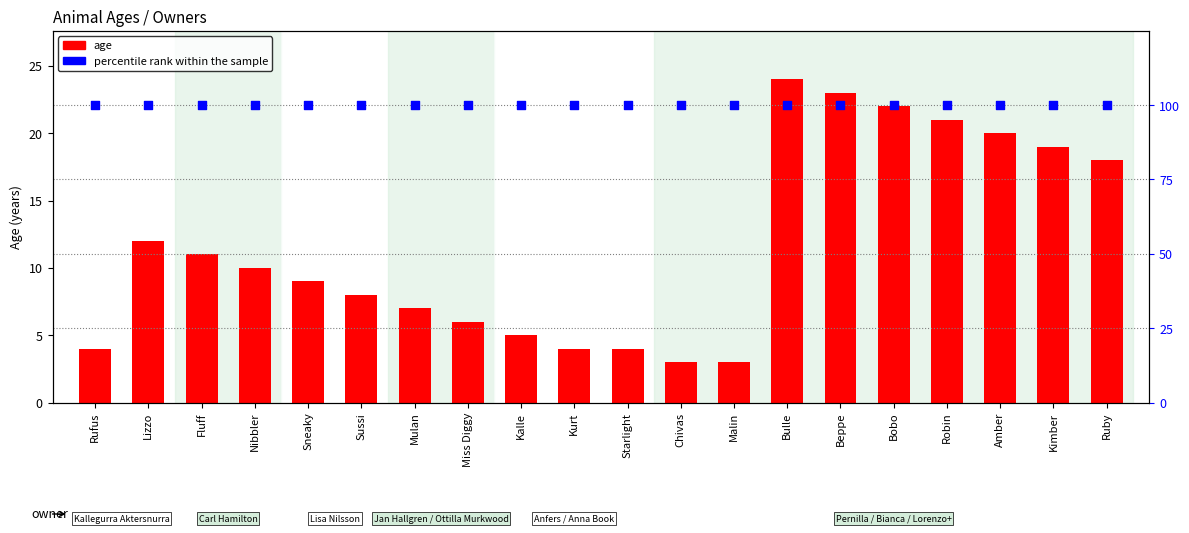

Which series has the largest total across all categories?

percentile rank within the sample